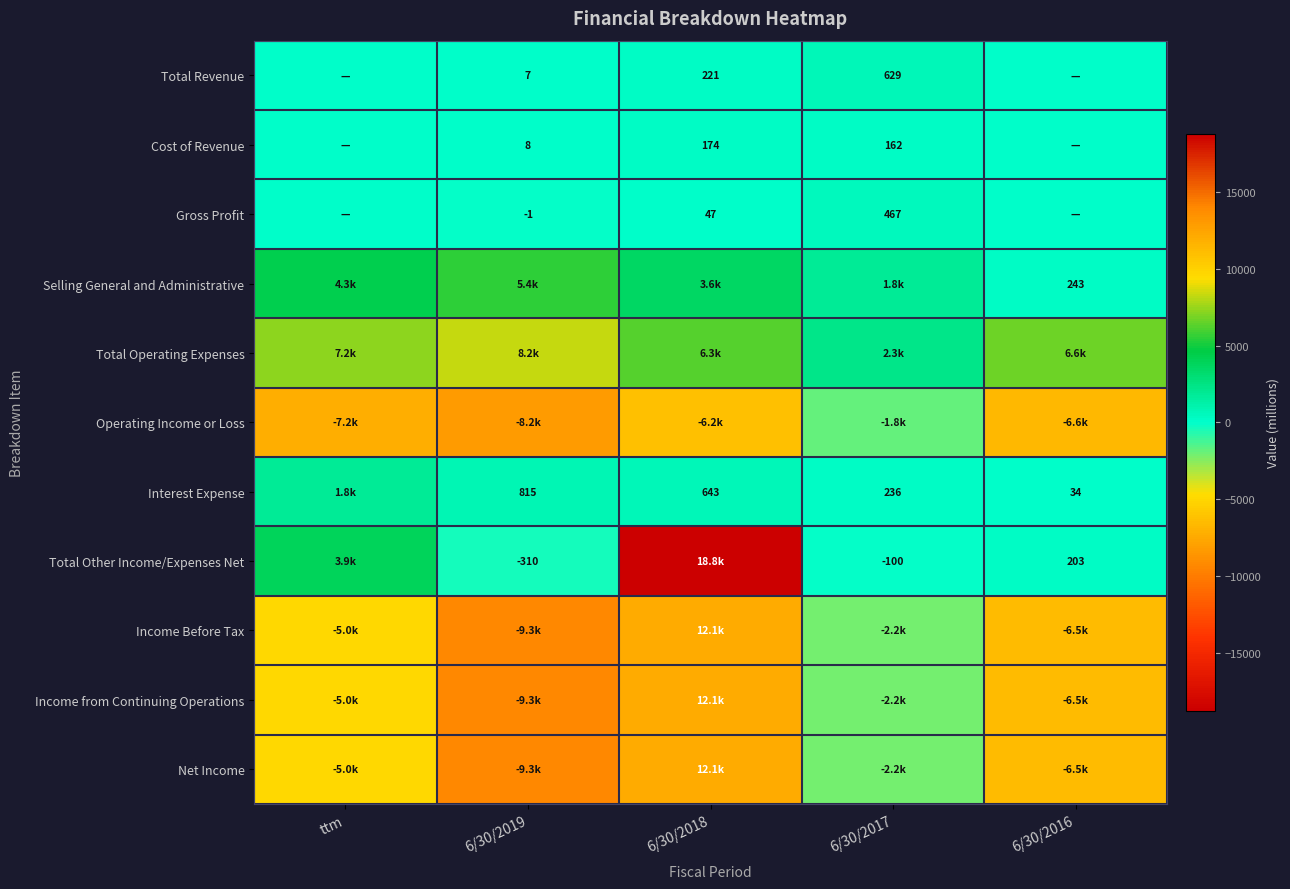

At how many categories does at least one series exceed -2458?

5